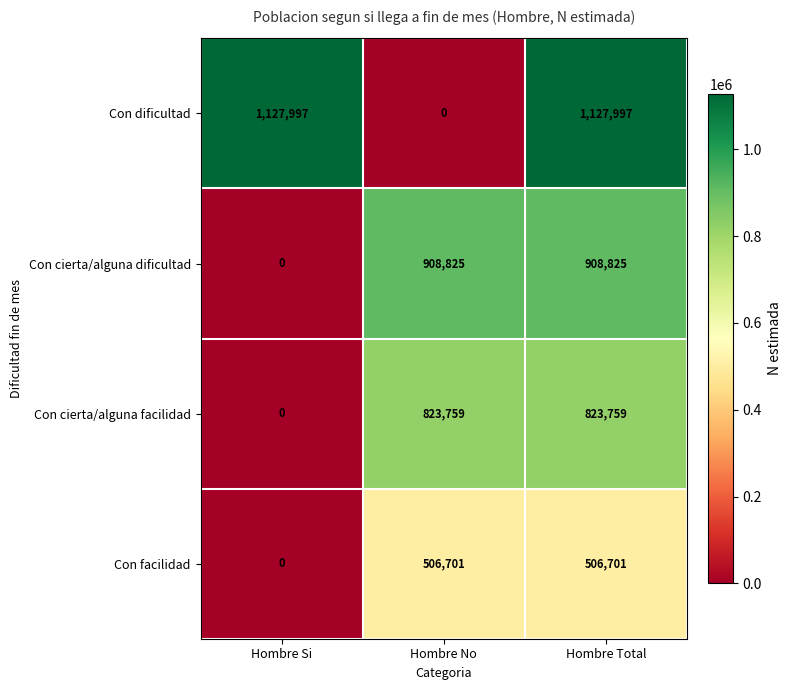

How many distinct data groups are displayed?

4